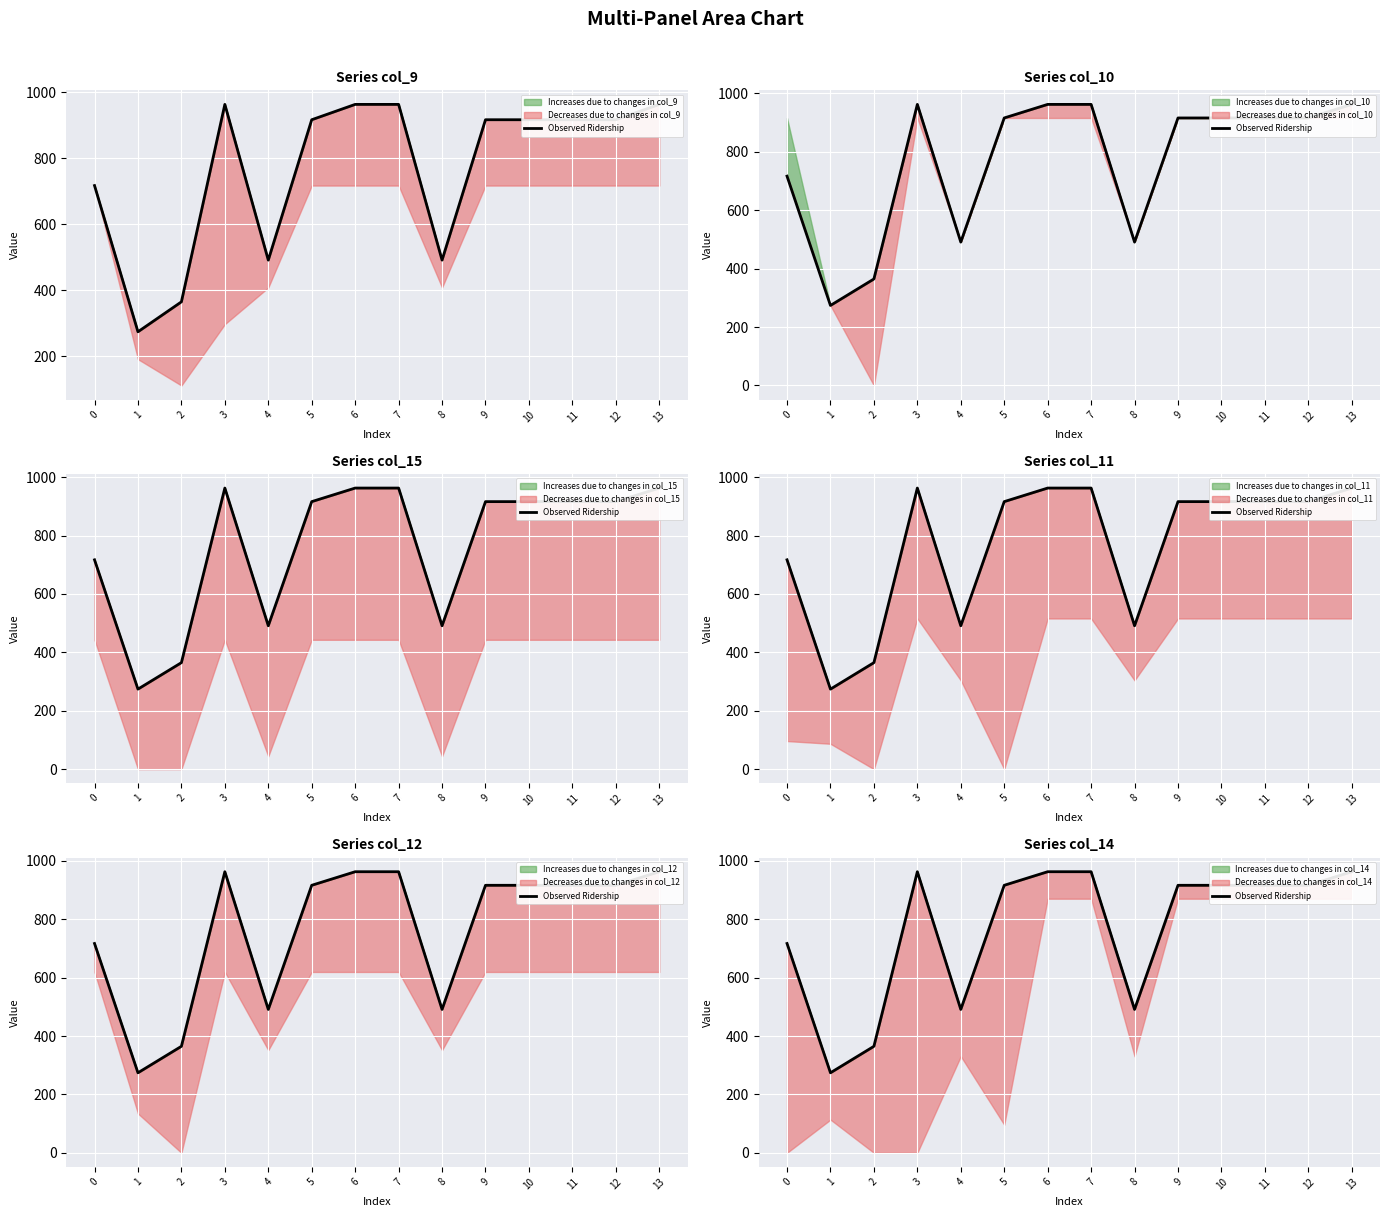

How many categories are shown in the chart?

14